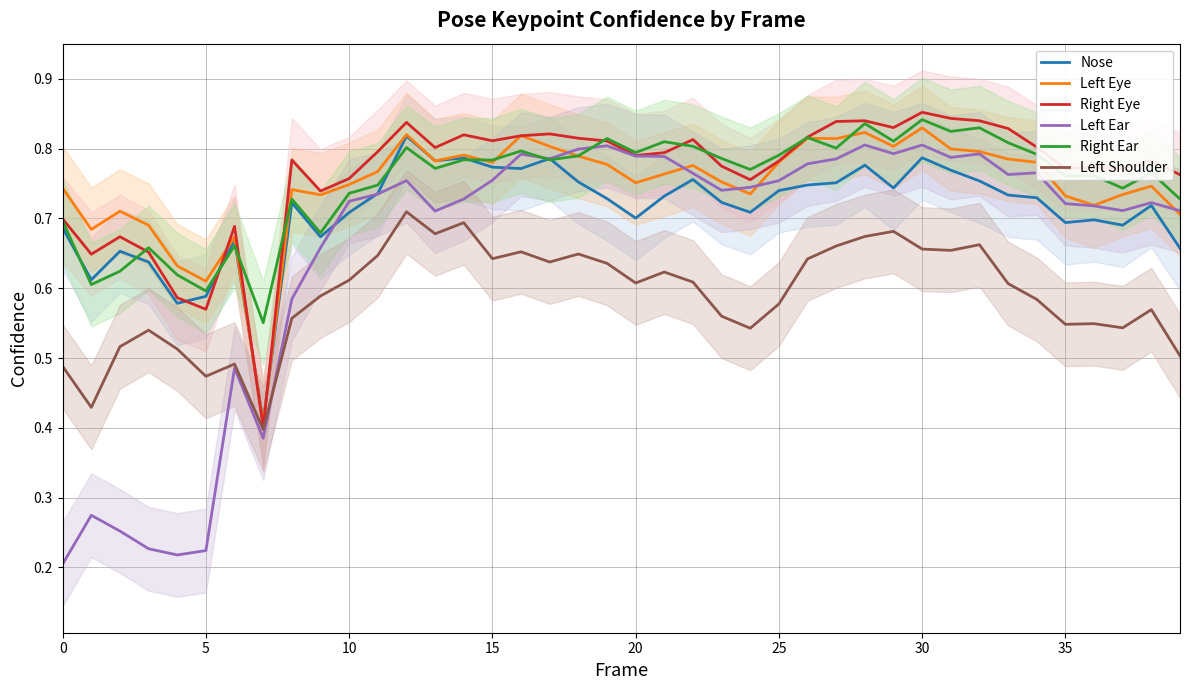

After their last crossing, which series has the higher values: Right Eye or Left Eye?

Right Eye